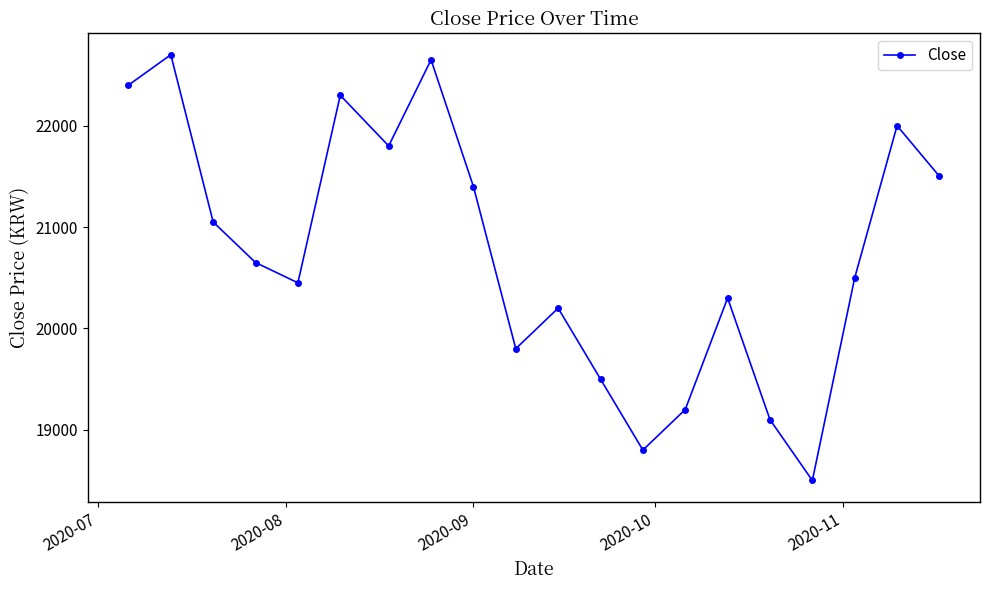

Reading left to right, transcribe all the data shown in this chart.

22400	22700	21050	20650	20450	22300	21800	22650	21400	19800	20200	19500	18800	19200	20300	19100	18500	20500	22000	21500